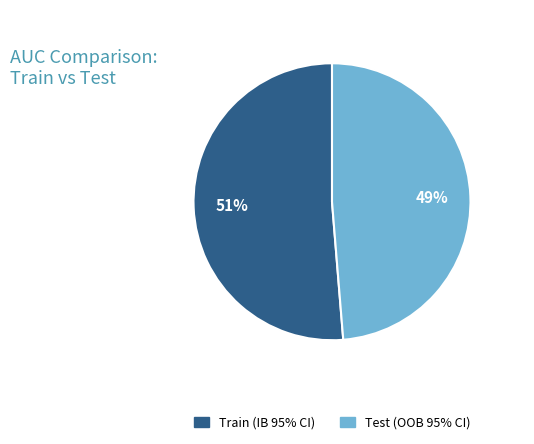

To the nearest percent, what portion does Train (IB 95% CI) represent?

51%